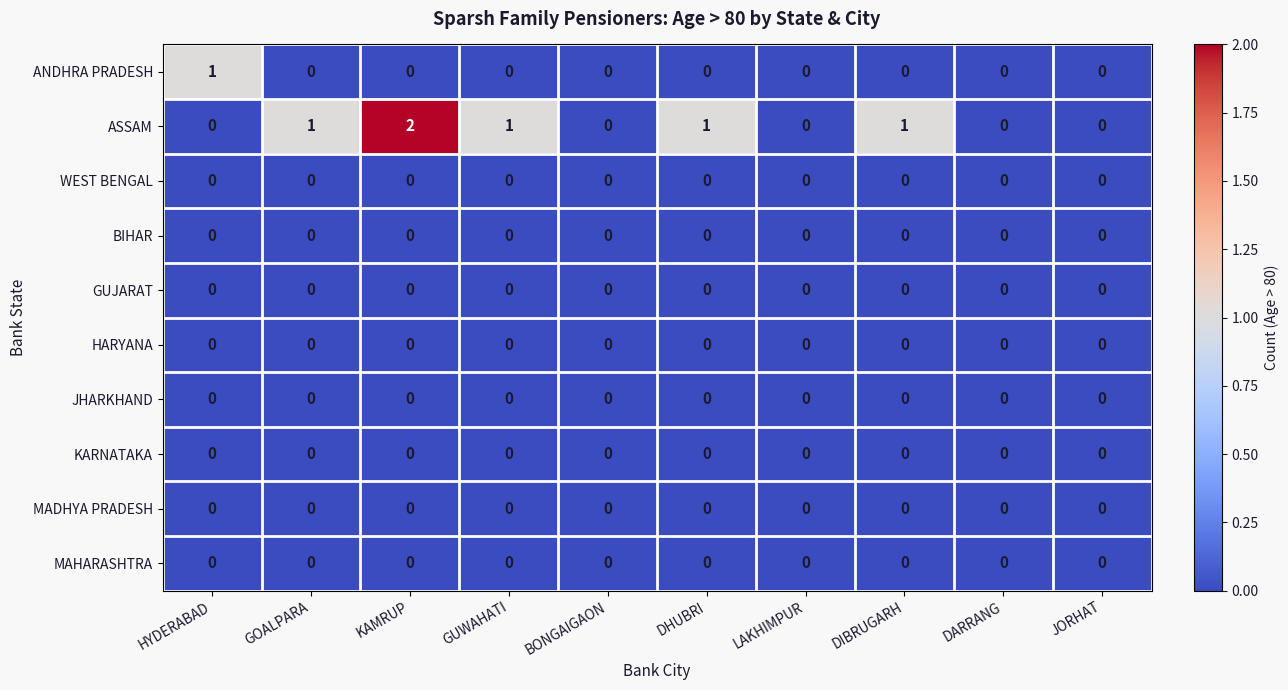

Which series has the widest spread of values?

ASSAM